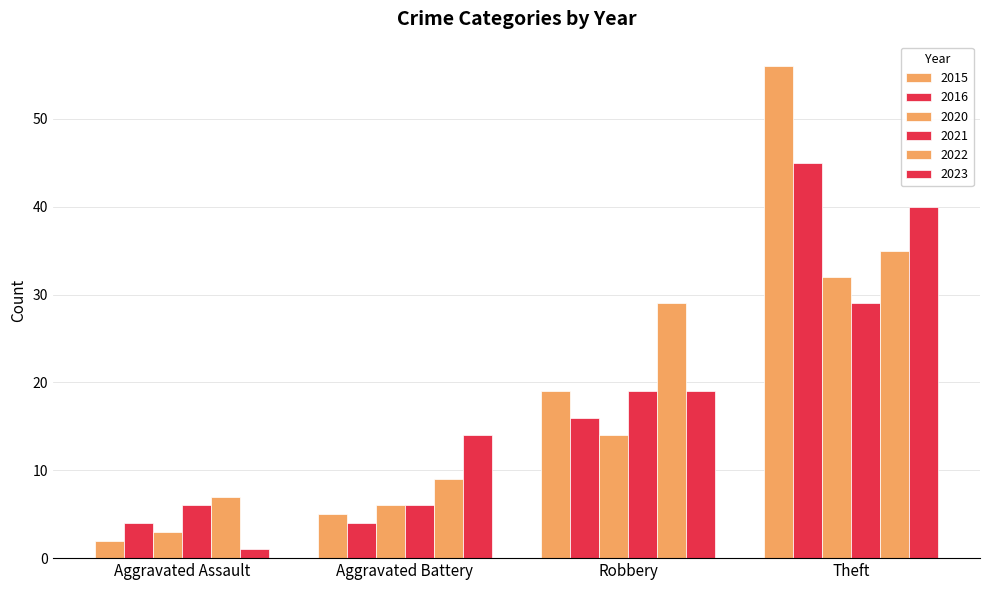

How many groups of bars are there?

4